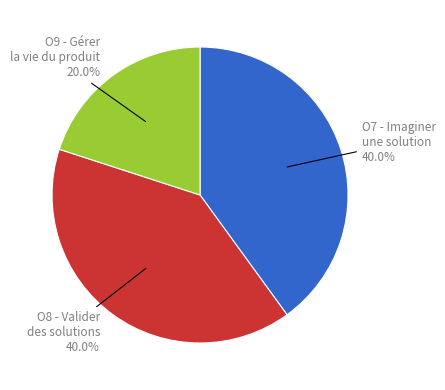

To the nearest percent, what percentage of the pie is O7 - Imaginer une solution?

40%